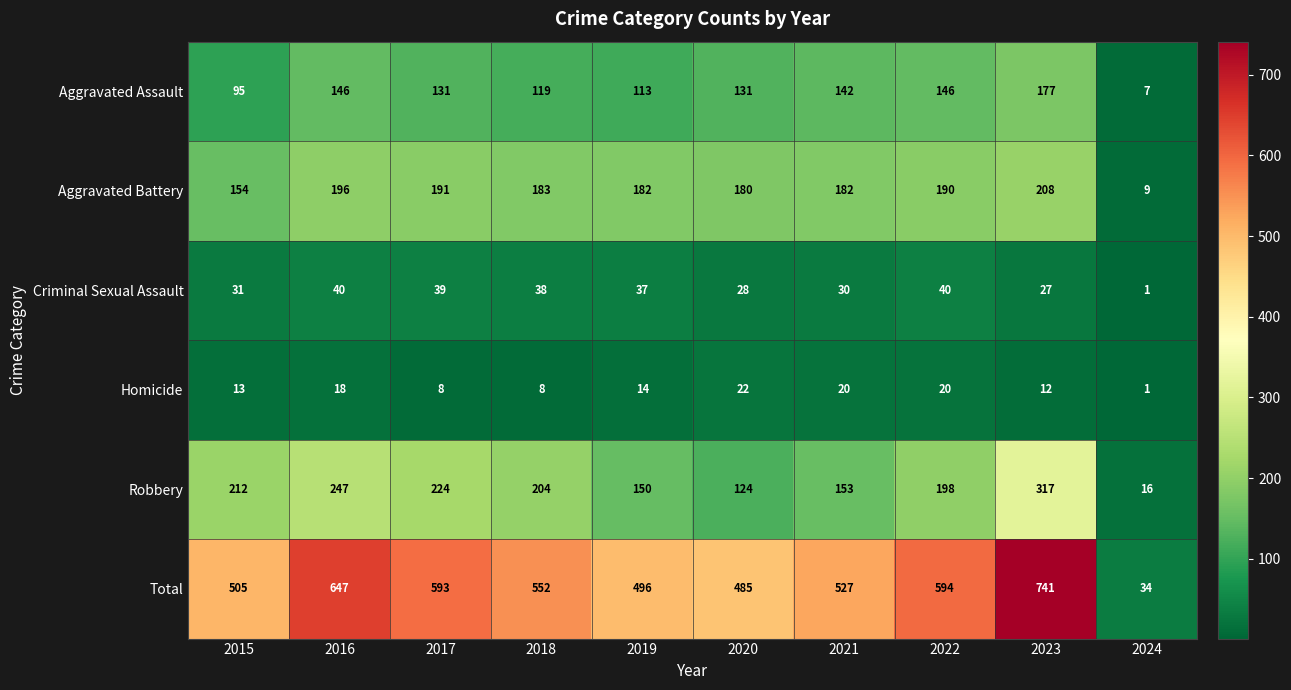

What is the maximum value shown in the chart?

741